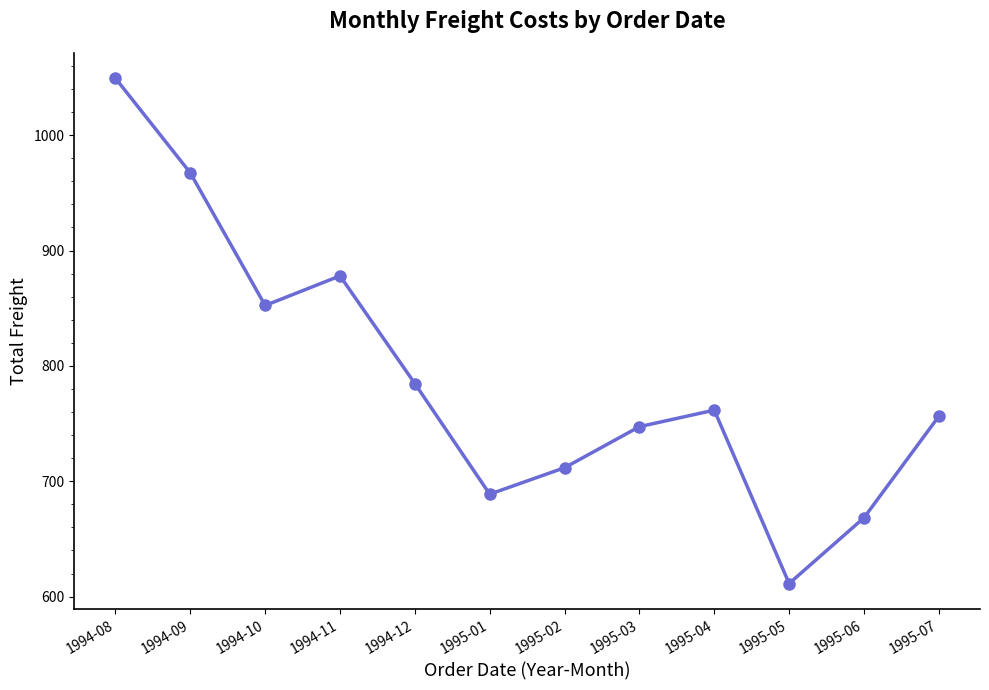

Between 1995-02 and 1995-05, which is larger?

1995-02